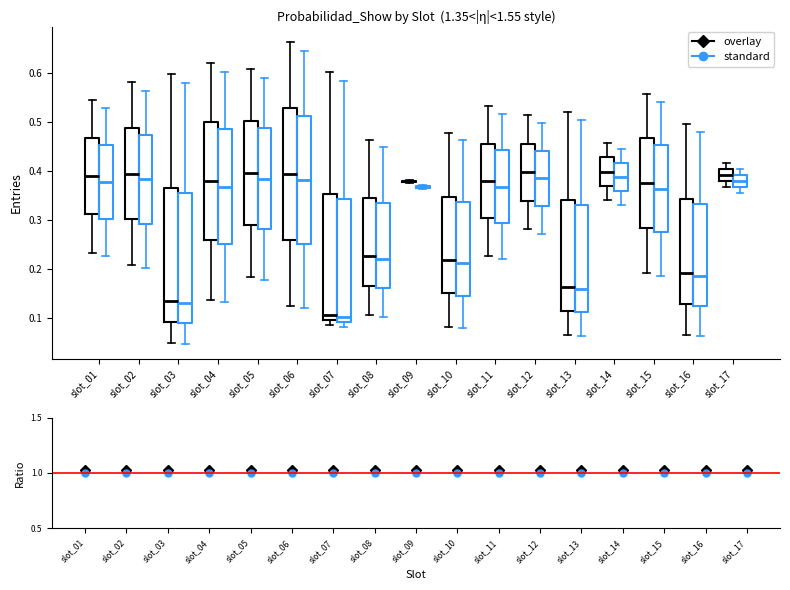

Where is the upper edge of the box for slot_14 (overlay) on the y-axis? The values are not printed on the chart, so give them approximately, as read against the axis.

0.43